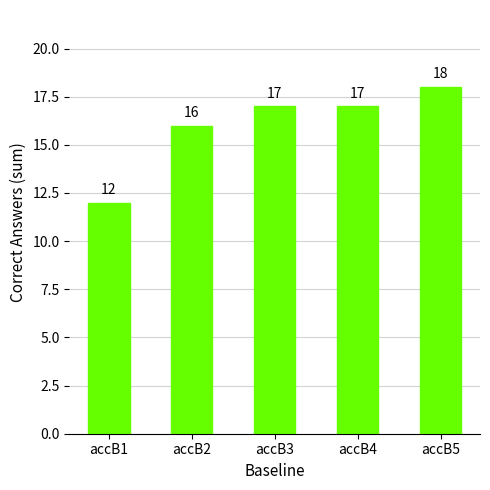

How many values are between 16 and 17?

3